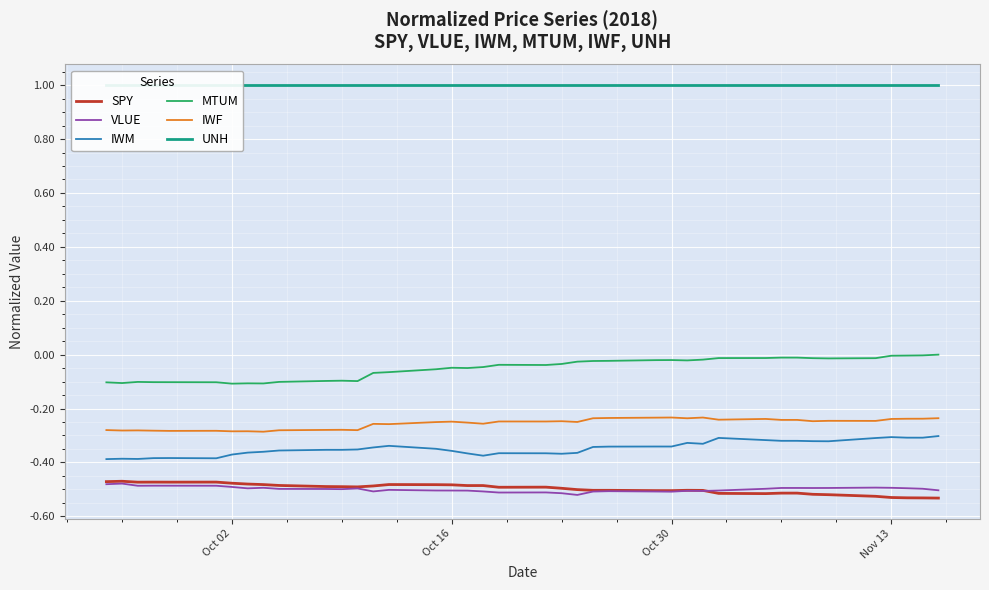

True or false: MTUM and SPY intersect in this chart.

False